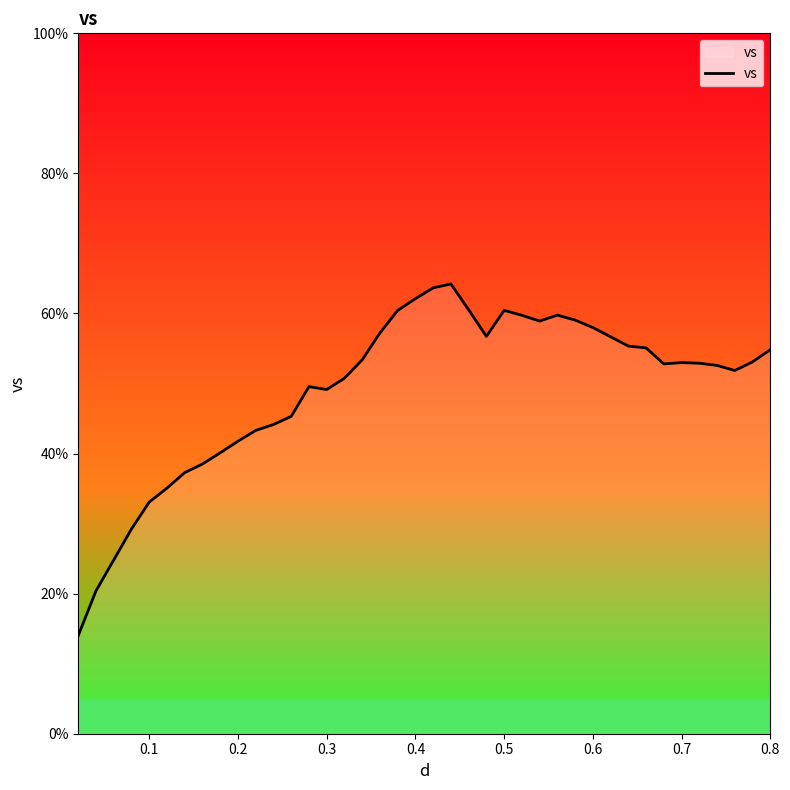

What is the smallest value displayed?

14.0